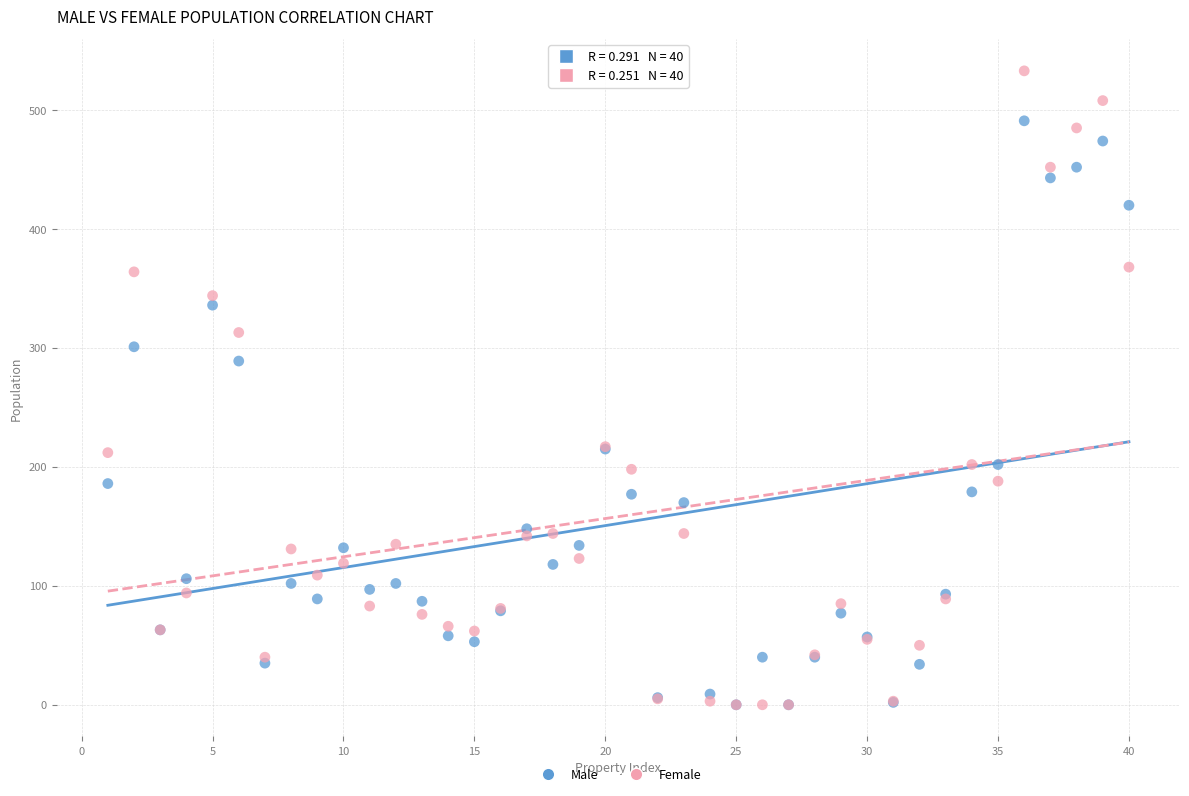

What are all the series names shown in the legend?

Male, Female